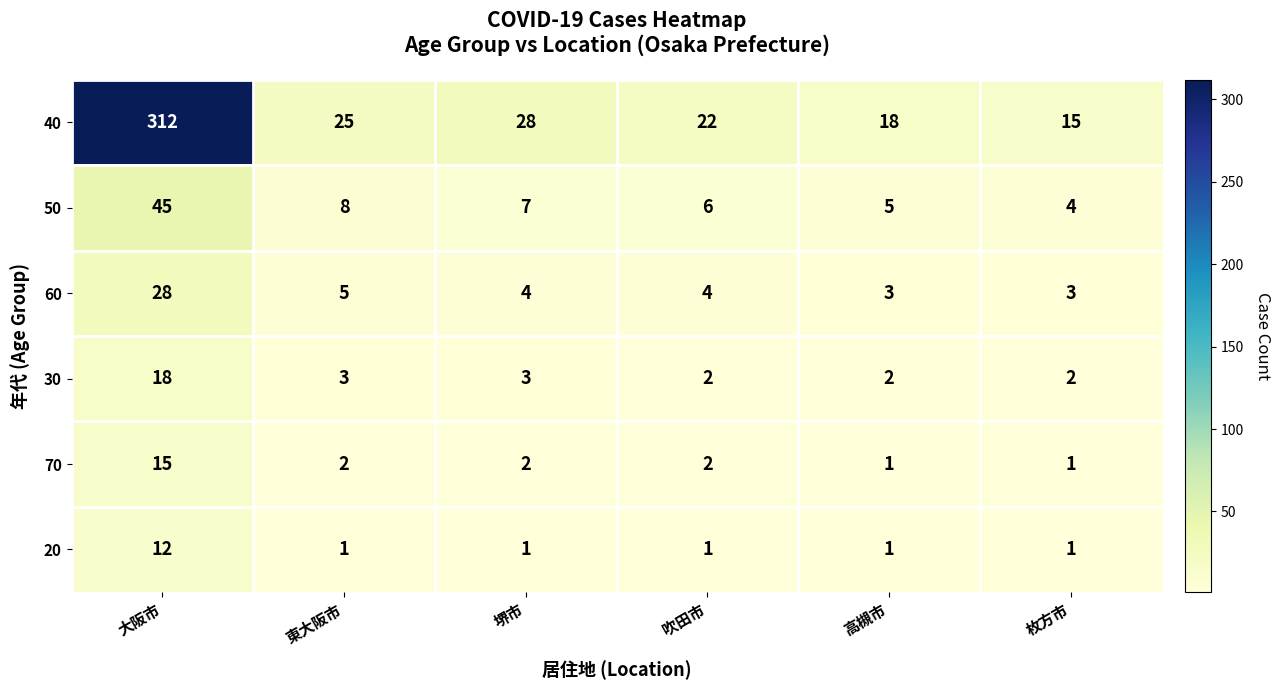

The 70 series shows 1 at 高槻市. True or false?

True